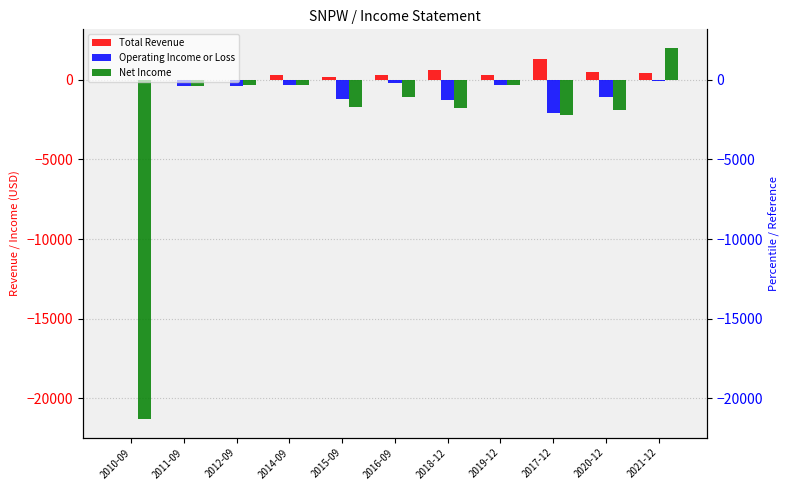

What is the difference between the Net Income values at 2010-09 and 2017-12?

19100